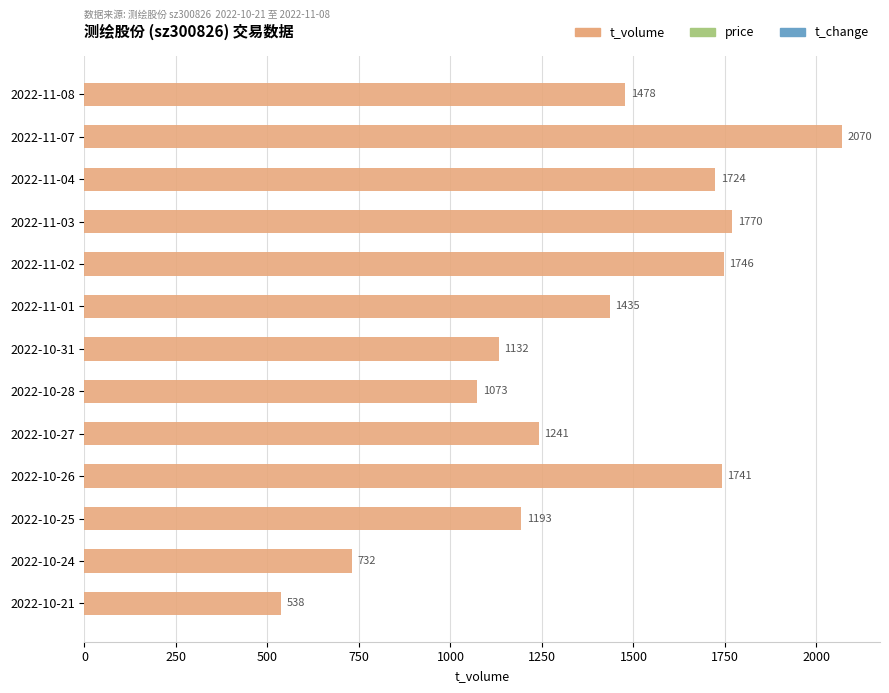

How many data points are less than 1435?

6